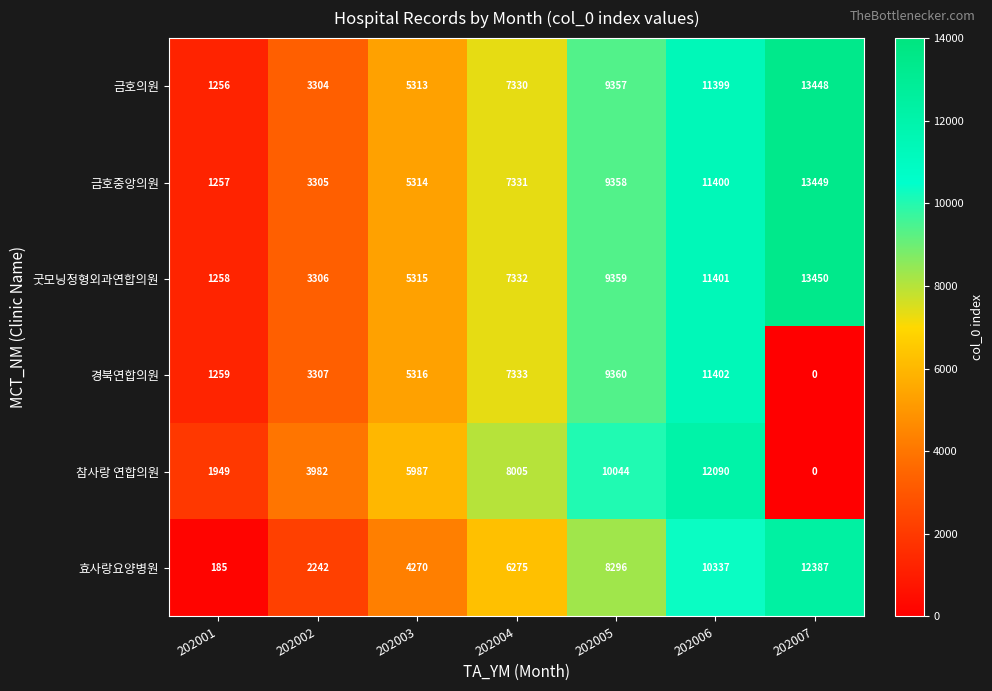

What is the average value of the 참사랑 연합의원 series?

6008